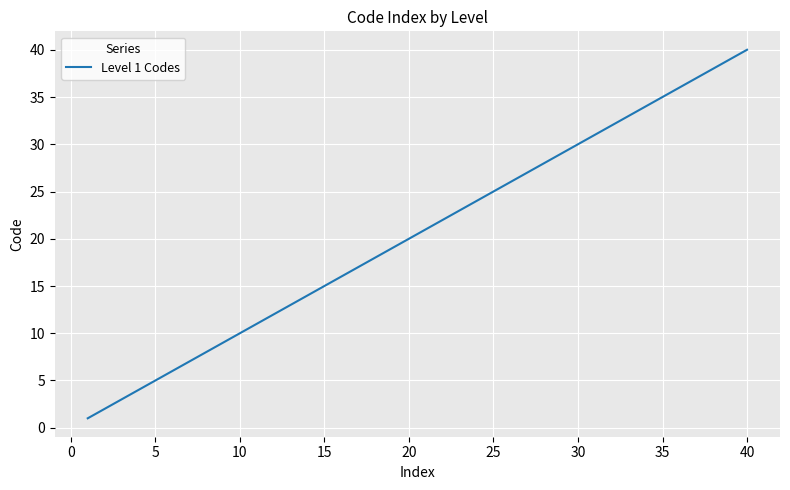

What is the difference between the maximum and minimum values?

39